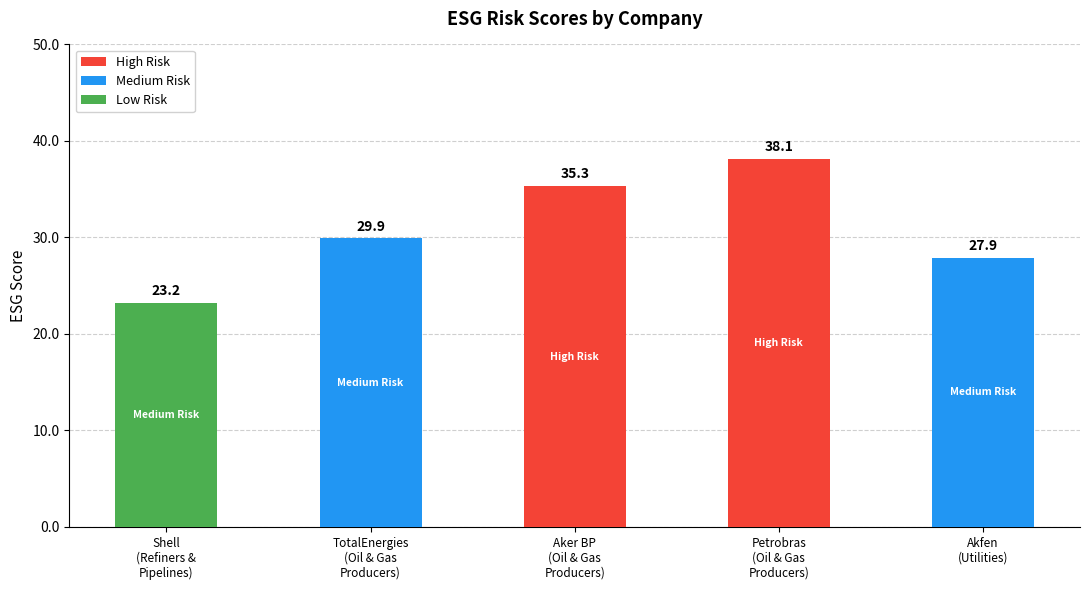

What is the maximum value shown in the chart?

38.1